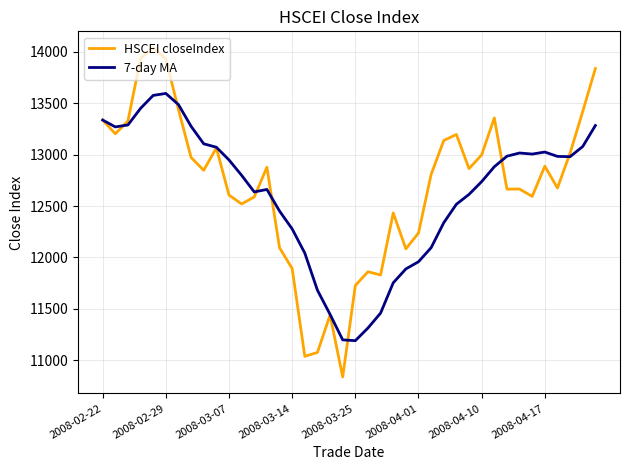

List the series in order of their overall mean, lowest first.

7-day MA, HSCEI closeIndex